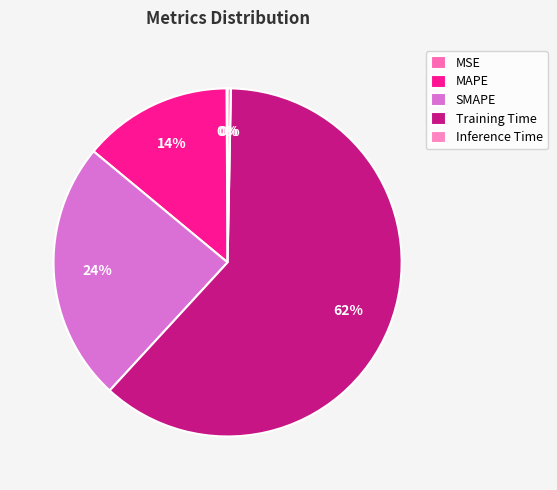

What is the change in value from SMAPE to Inference Time?

-1.5